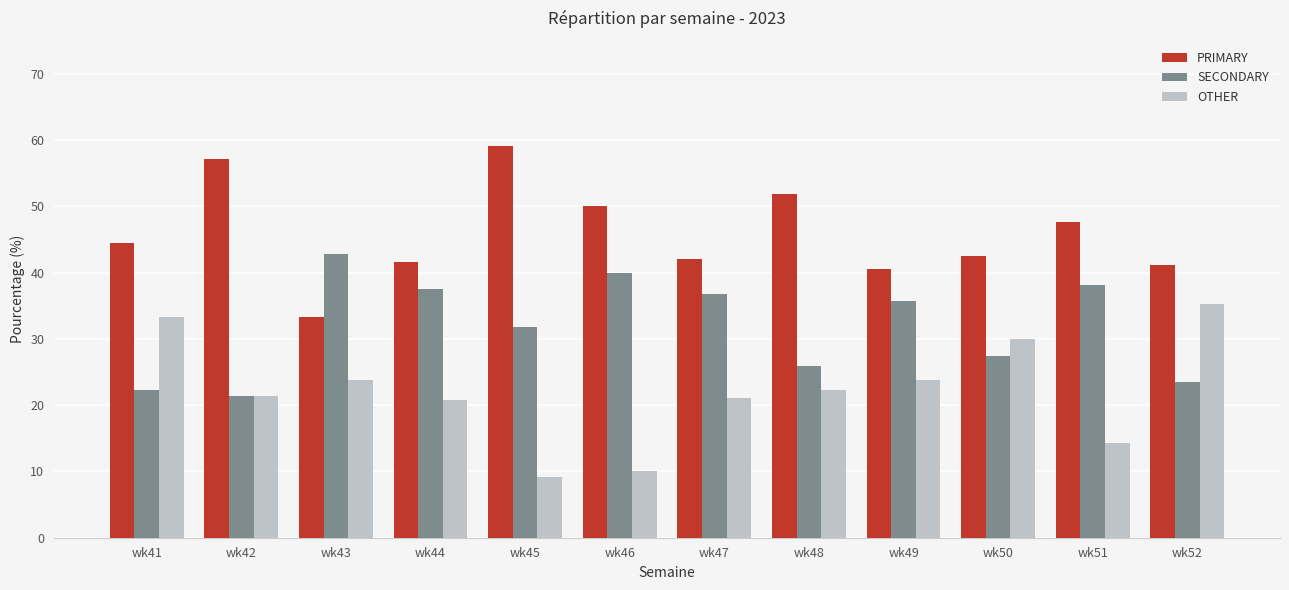

What is the difference between the highest and lowest values at wk46?

40.0